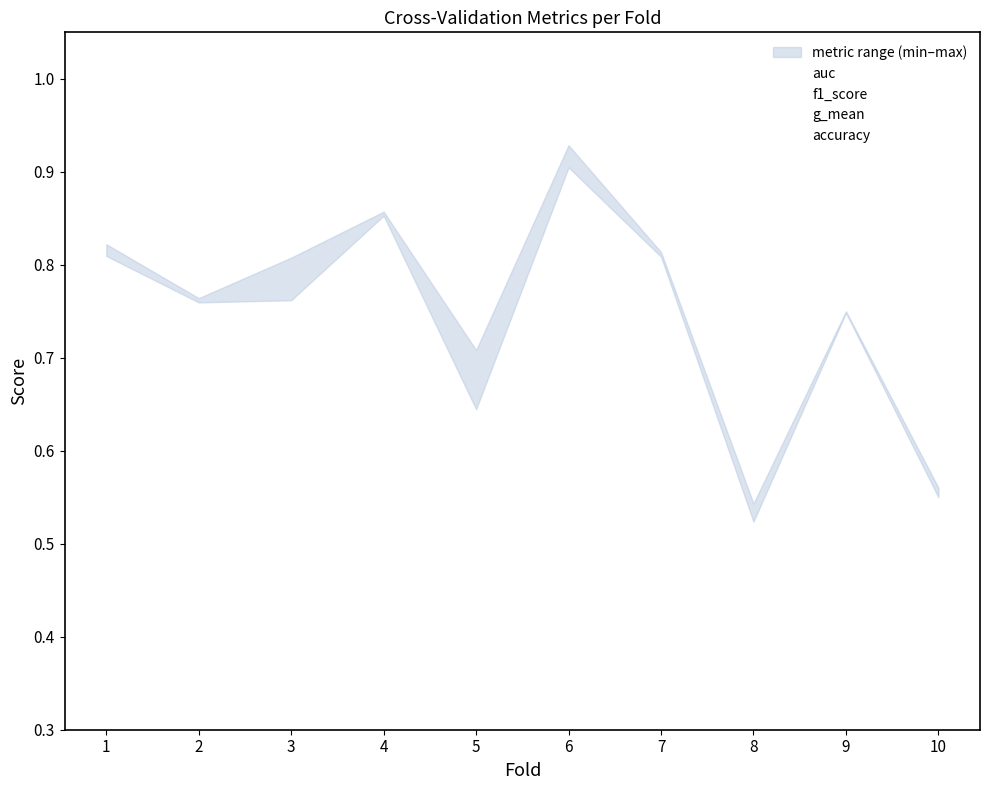

The f1_score series shows 1.3 at 7. True or false?

False